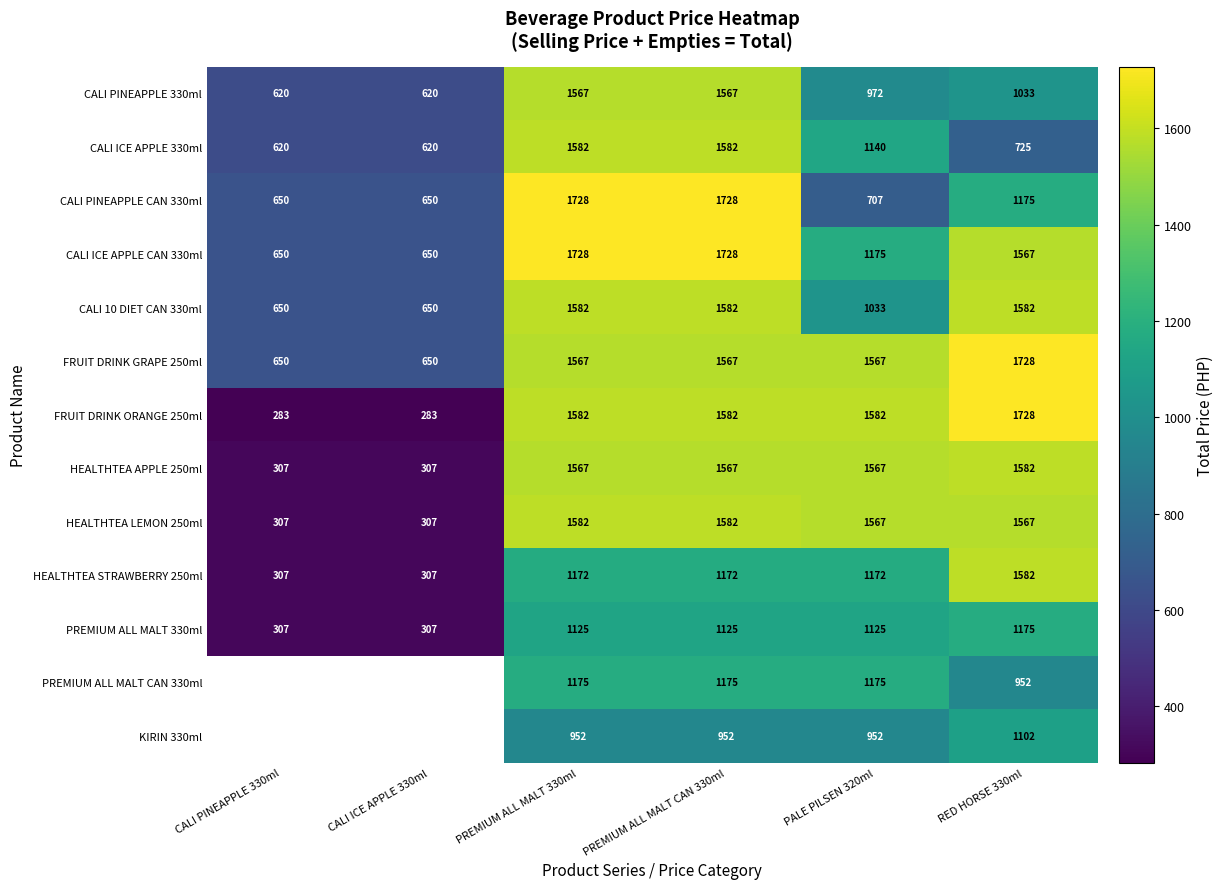

What is the difference between the maximum and minimum values in the FRUIT DRINK GRAPE 250ml series?

1078